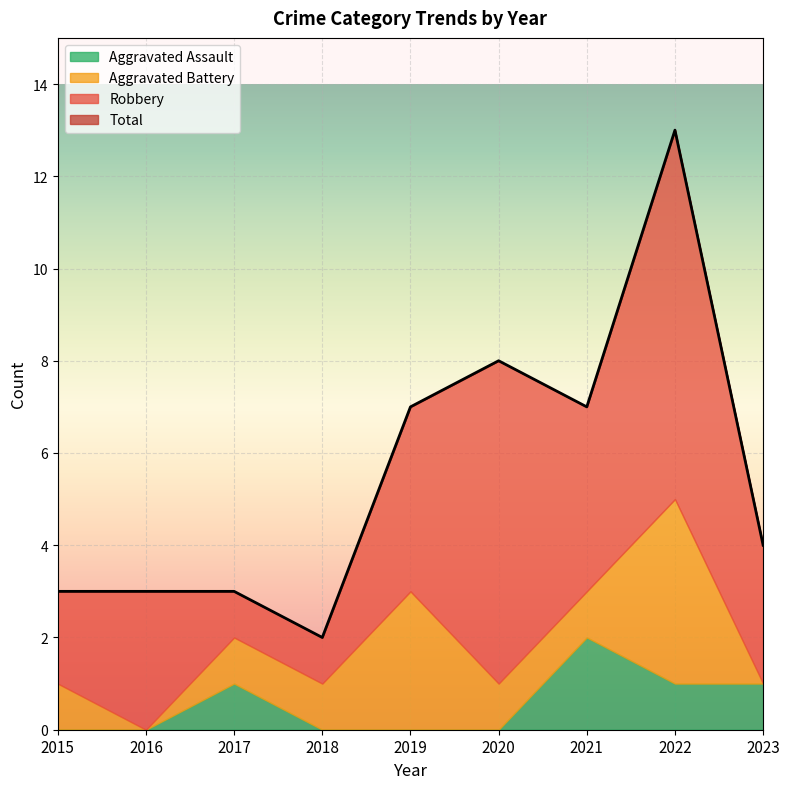

How many lines are shown in the chart?

4